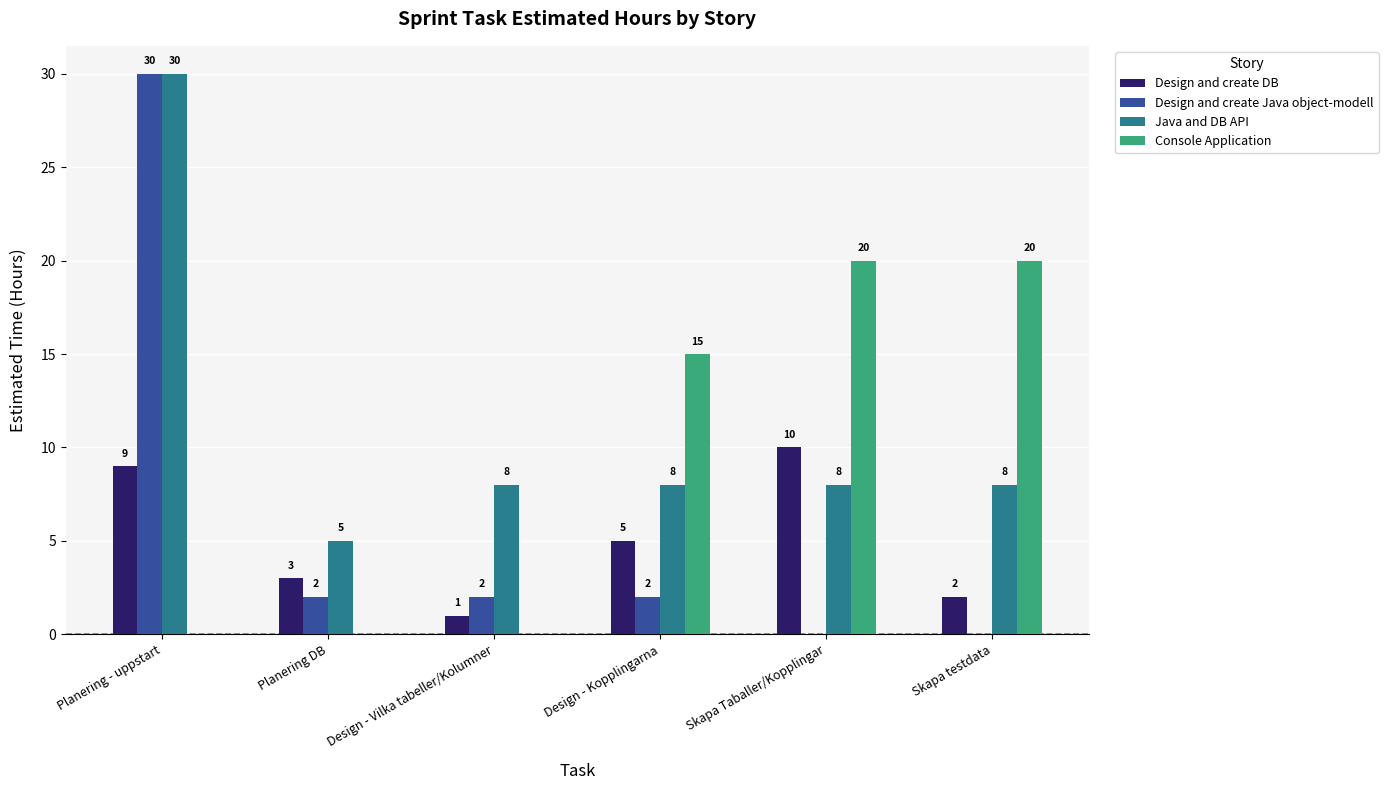

How many data points does each series have?

6